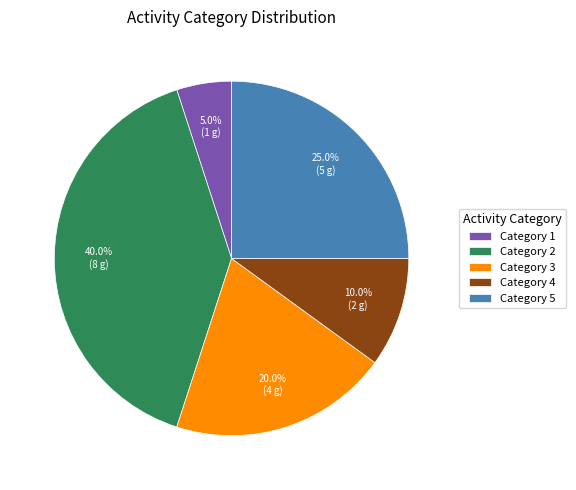

Does Category 1 account for over 50% of the chart?

No